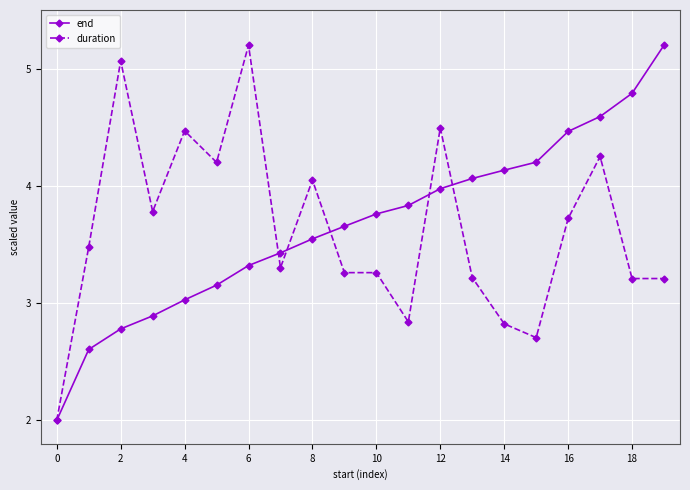

How many data points in end are less than 3?

4